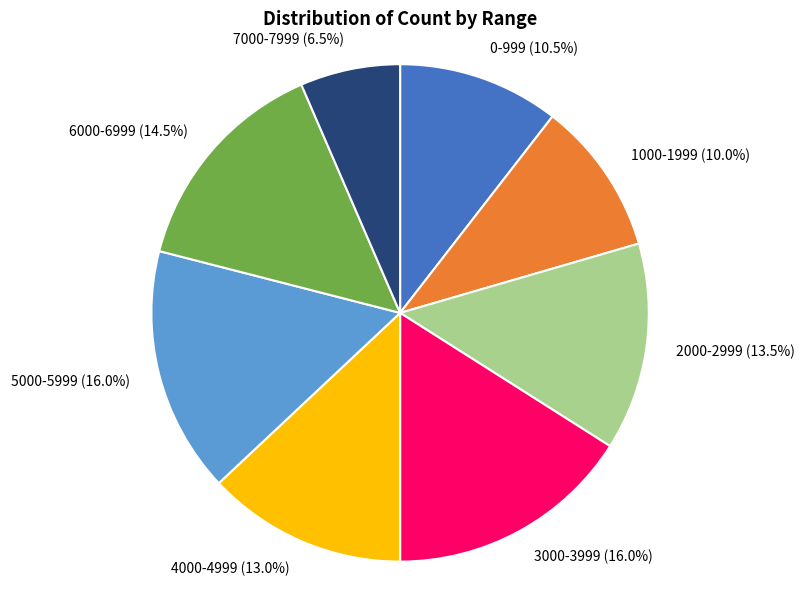

Which slice is the smallest?

7000-7999